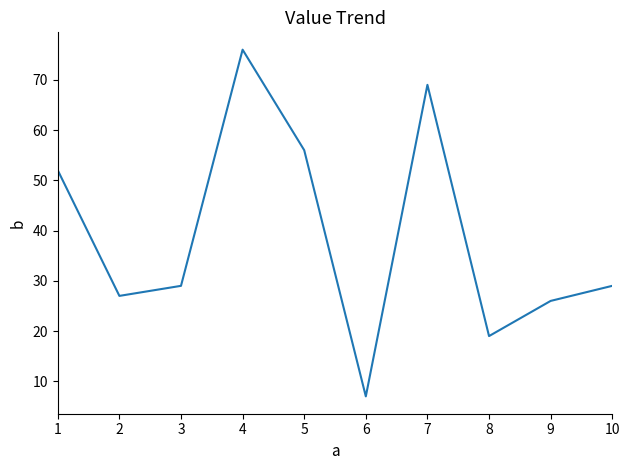

How many interior local valleys (lower than both neighbors) does the data have?

3